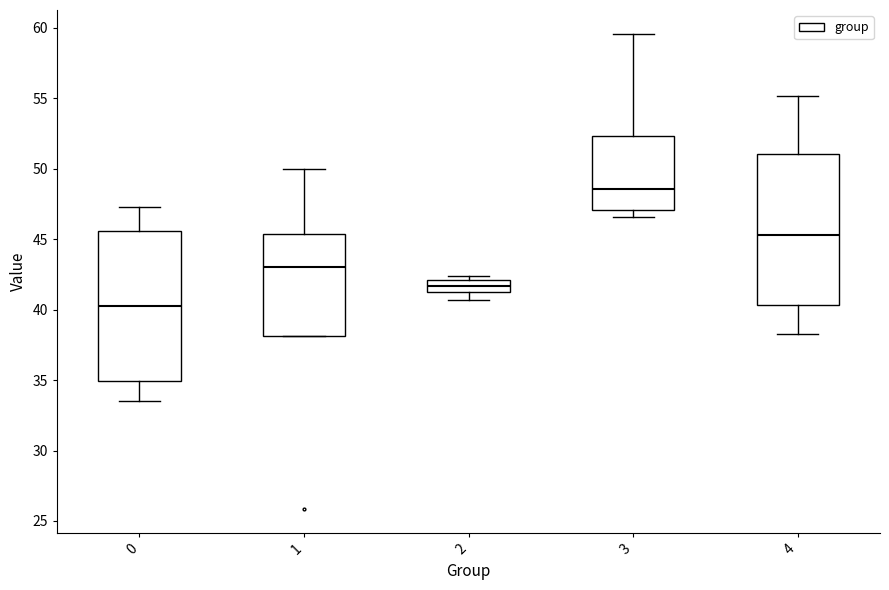

Which box's median line is the lowest?

0